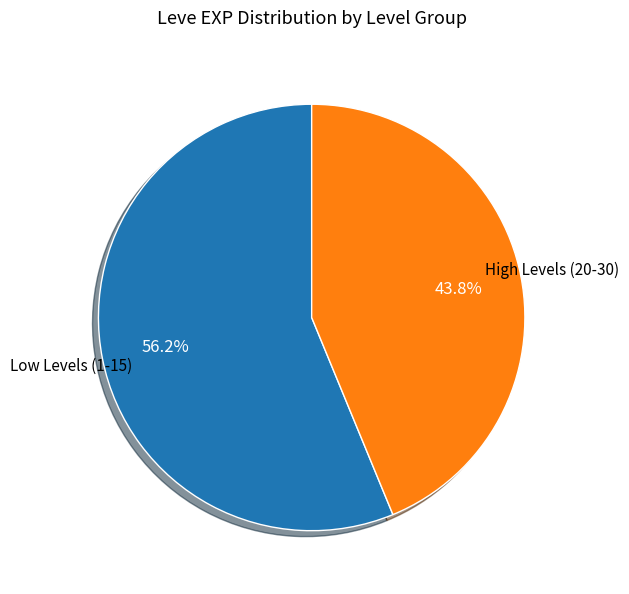

Is there a majority slice in this chart?

Yes